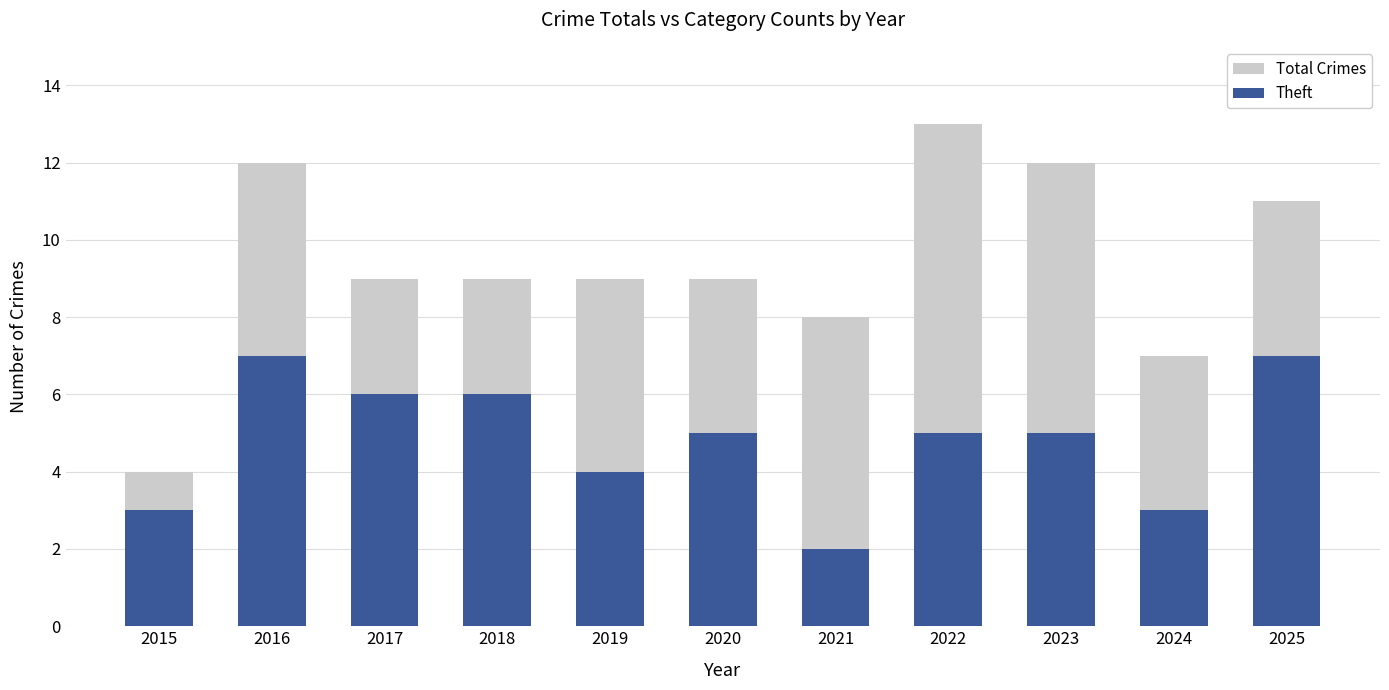

The value of Total Crimes at 2020 is 9. True or false?

True